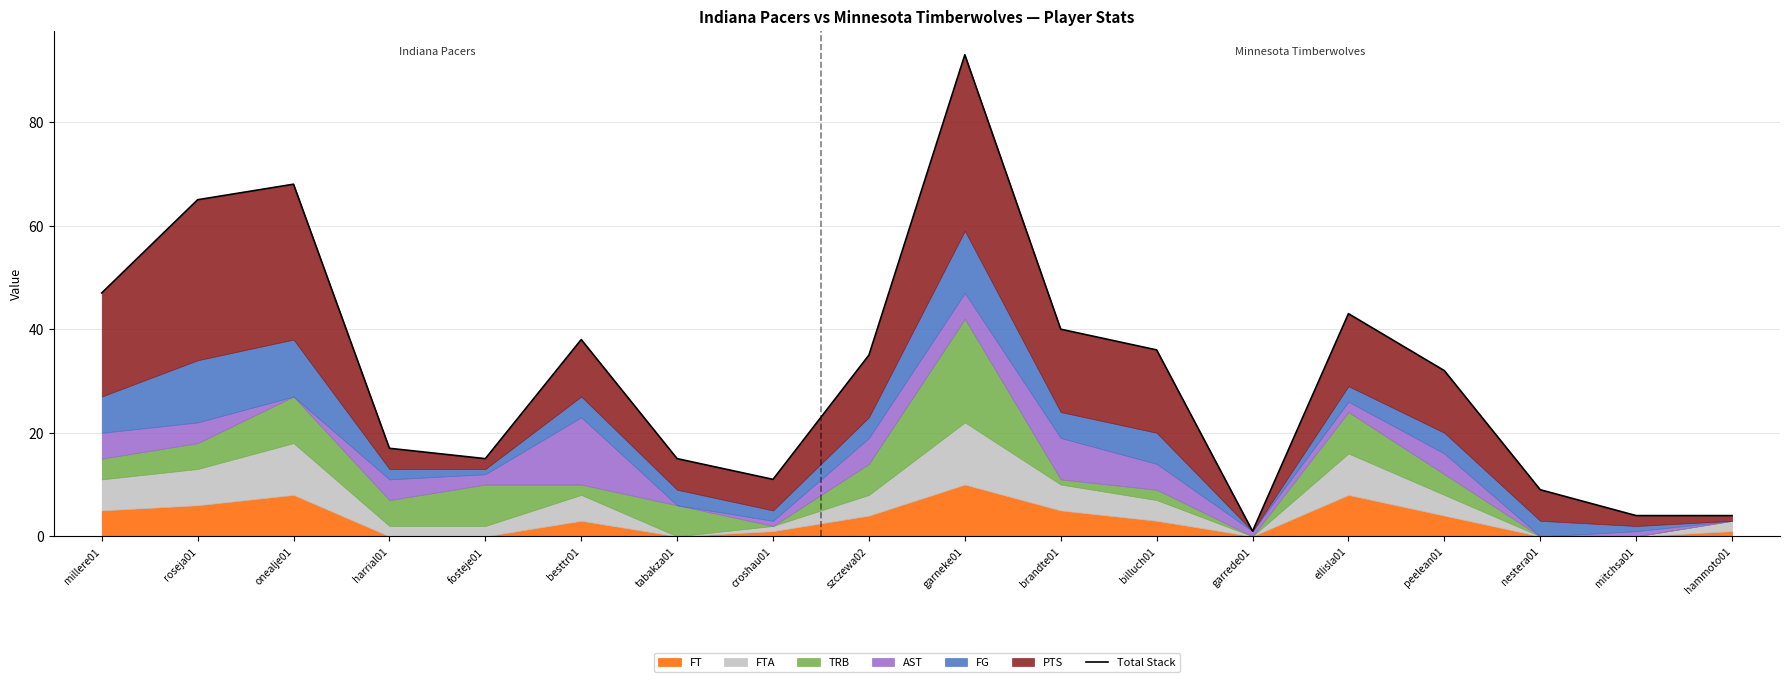

What is the minimum value shown in the chart?

1